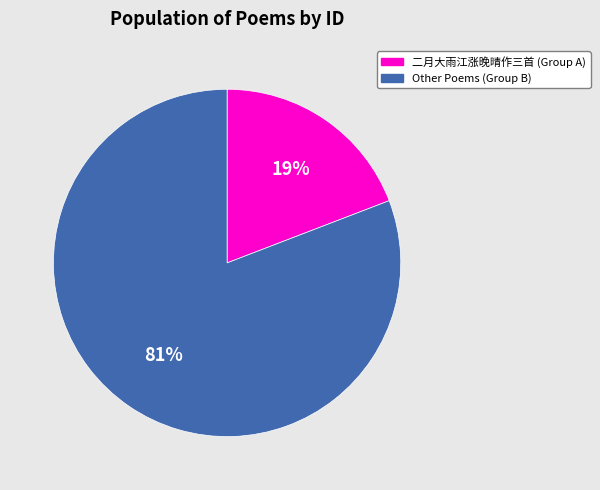

Which category has the biggest portion of the pie?

Other Poems (Group B)